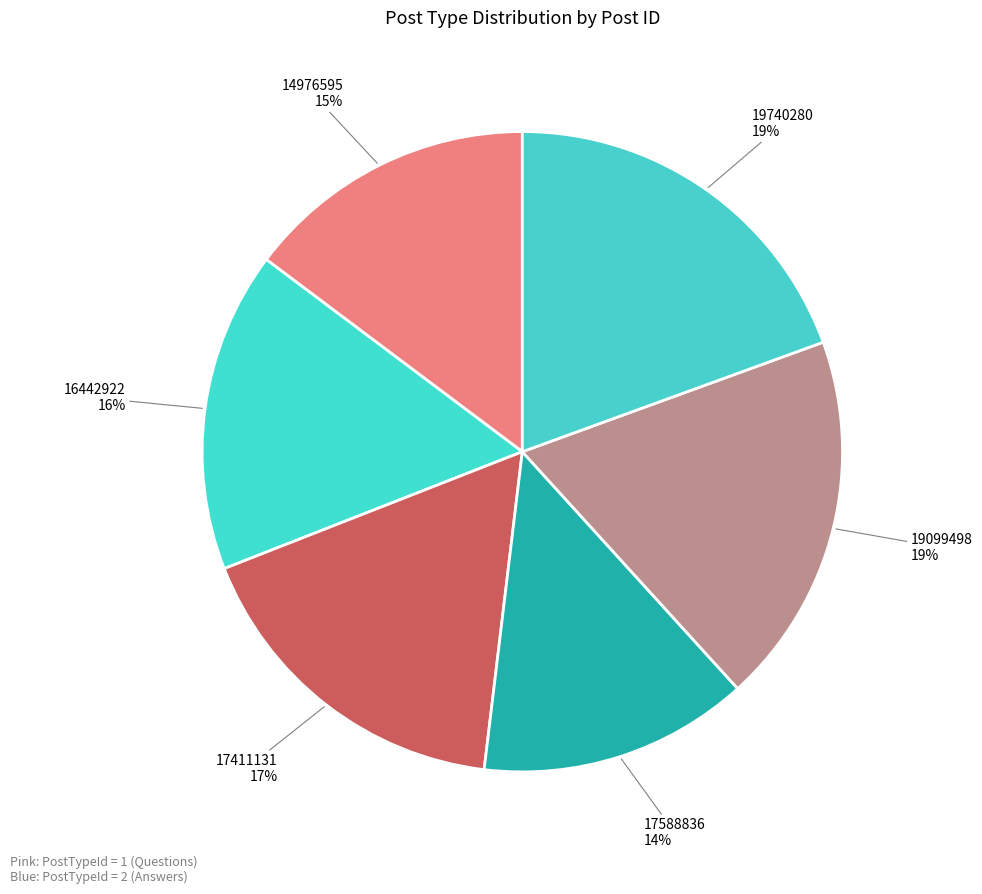

What is the smallest slice in the pie chart?

17588836